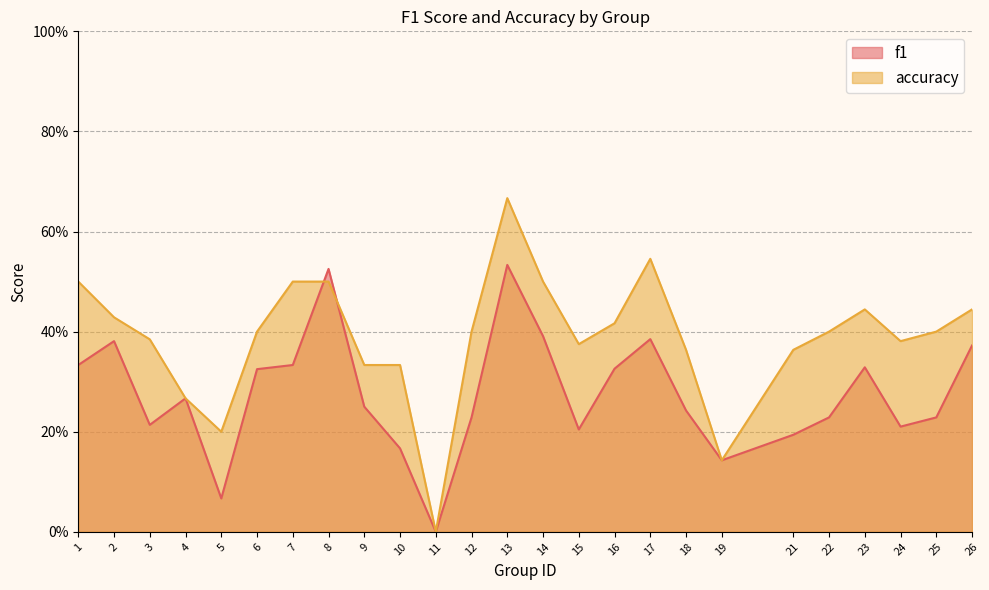

Which series has the largest range (max minus min)?

accuracy